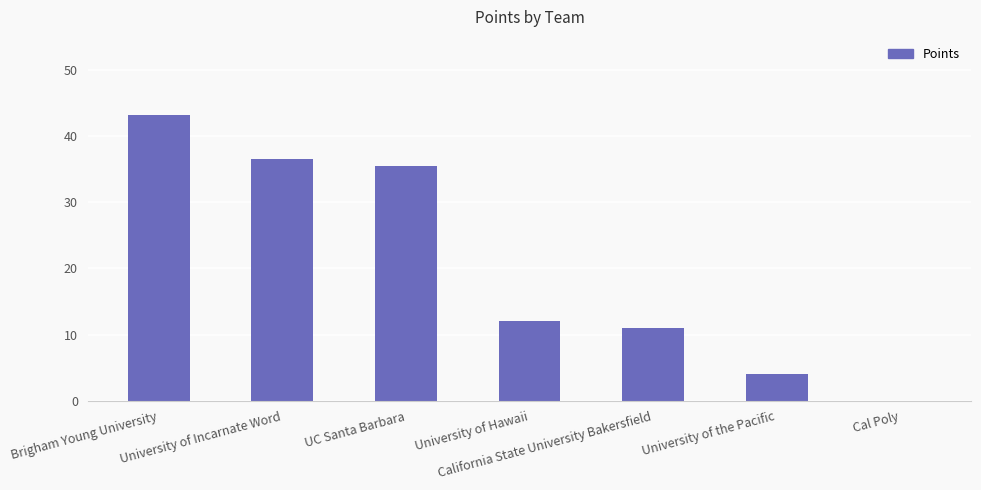

Count the number of categories in the chart.

7